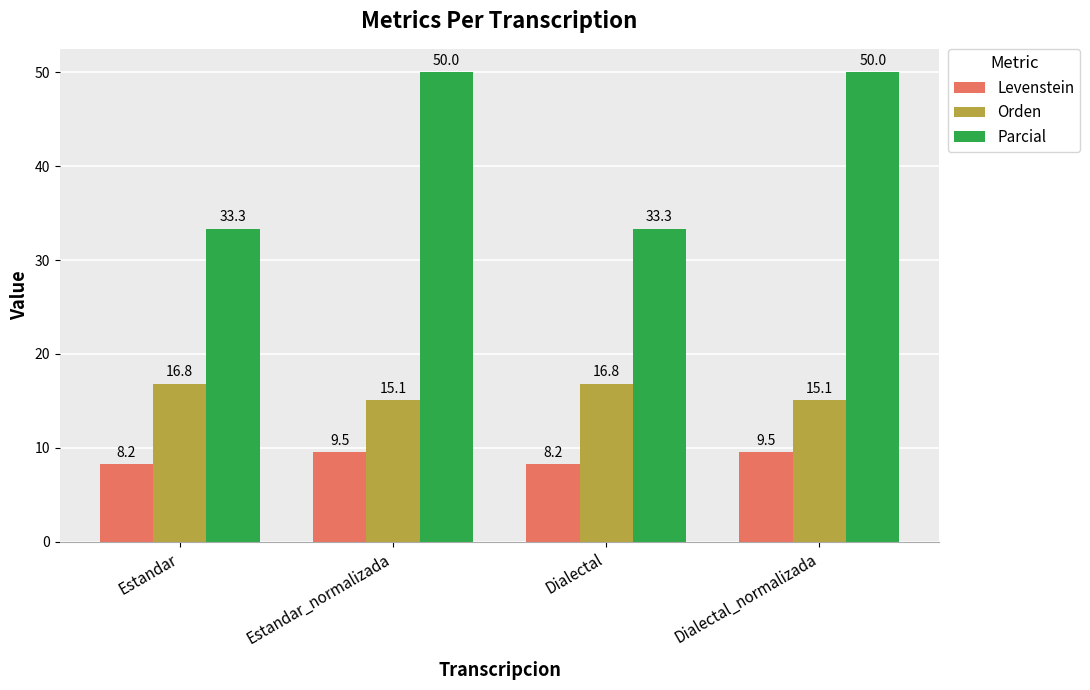

Is it true that Levenstein equals 4.1 at Estandar_normalizada?

False